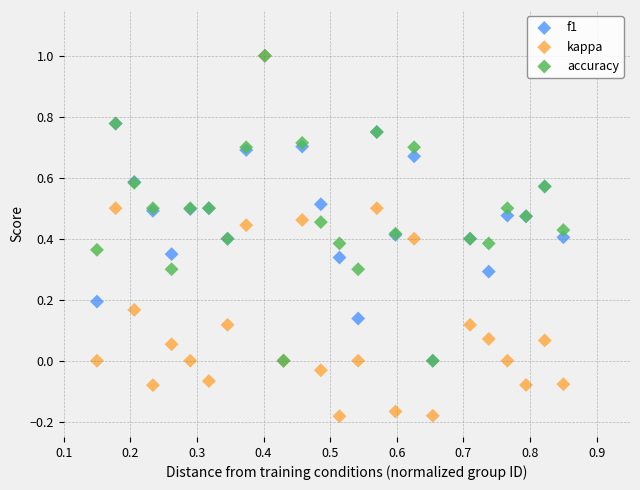

Which series contains the lowest Y value?

kappa